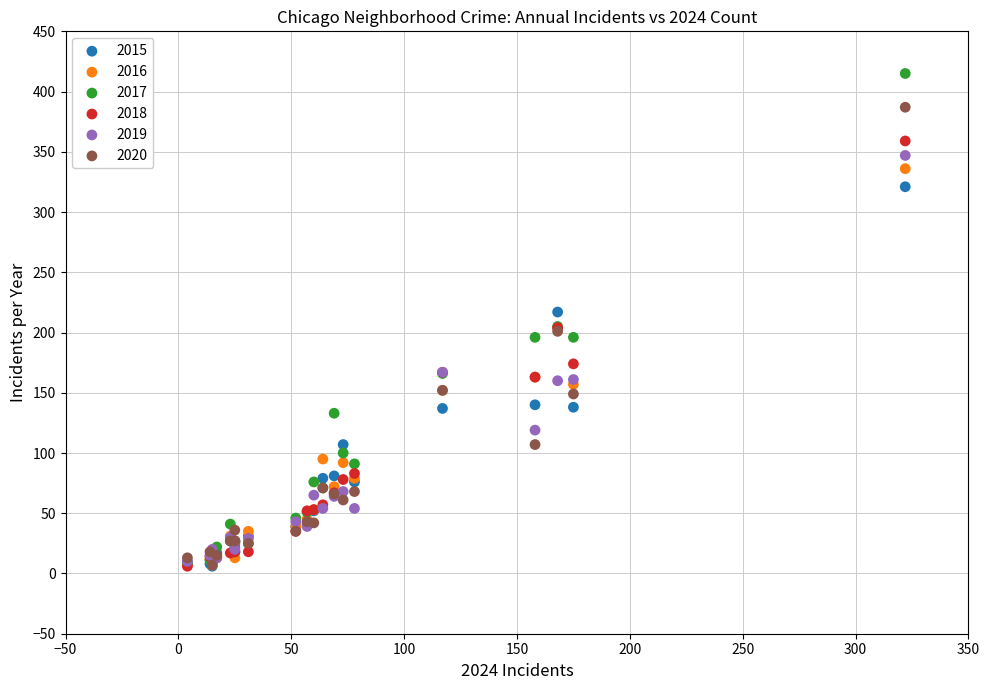

In the 2018 series, what Y value is closest to 182?

174